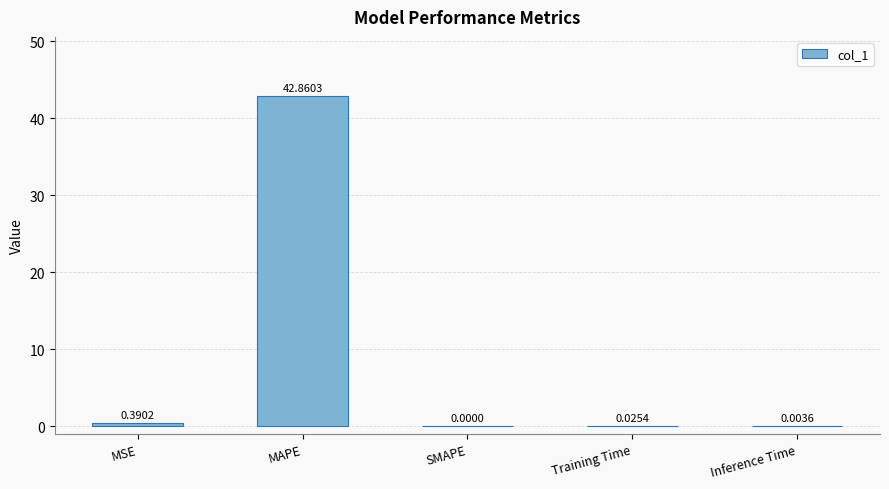

Which has a higher value, MAPE or Training Time?

MAPE